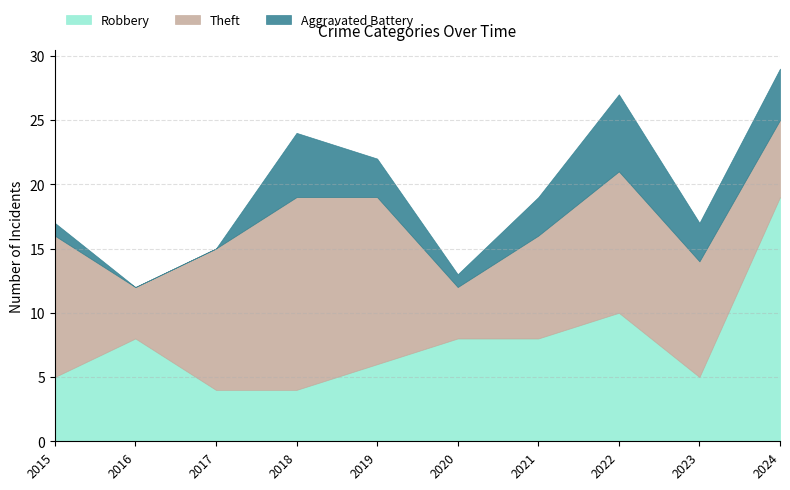

At how many categories does at least one series exceed 16?

1